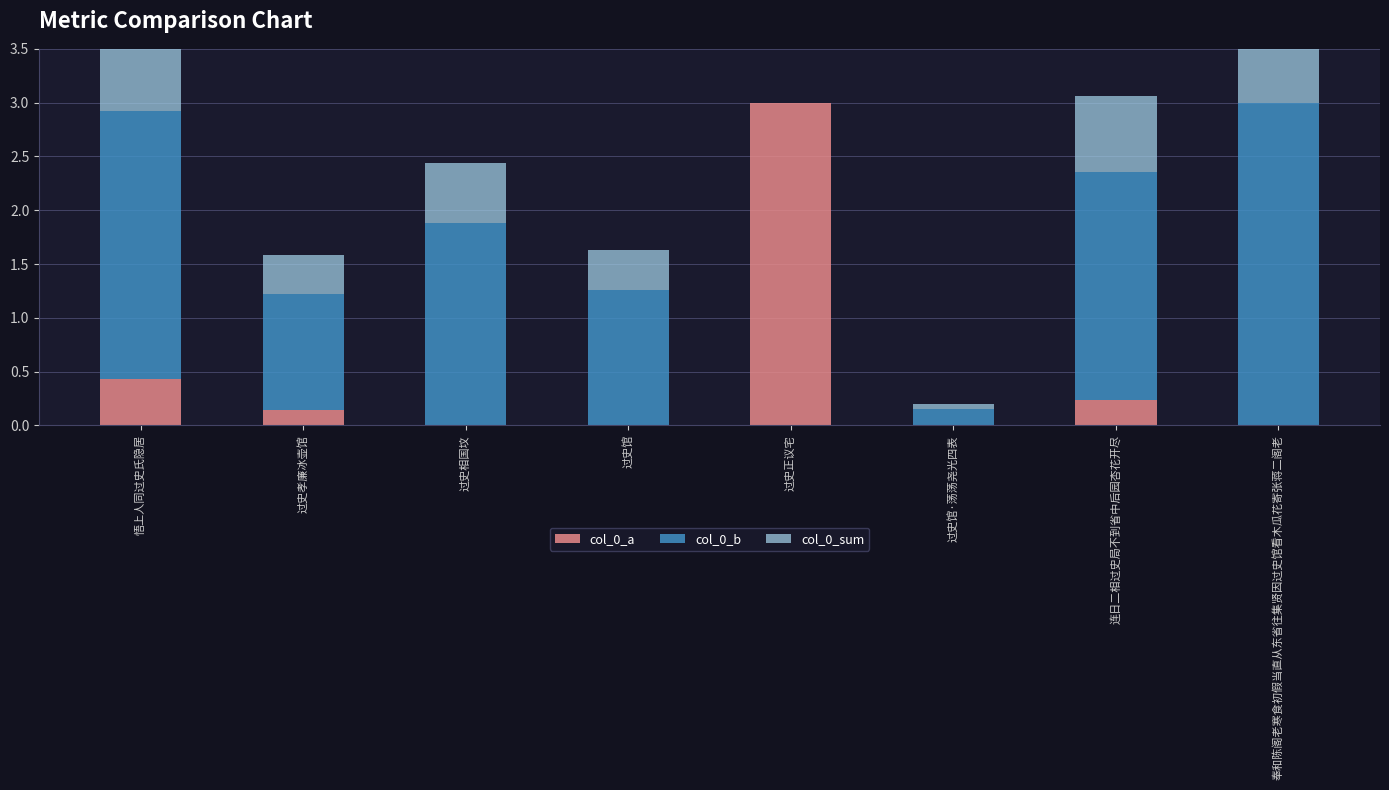

The value of col_0_b at 奉和陈阁老寒食初假当直从东省往集贤因过史馆看木瓜花寄张蒋二阁老 is 3.0. True or false?

True